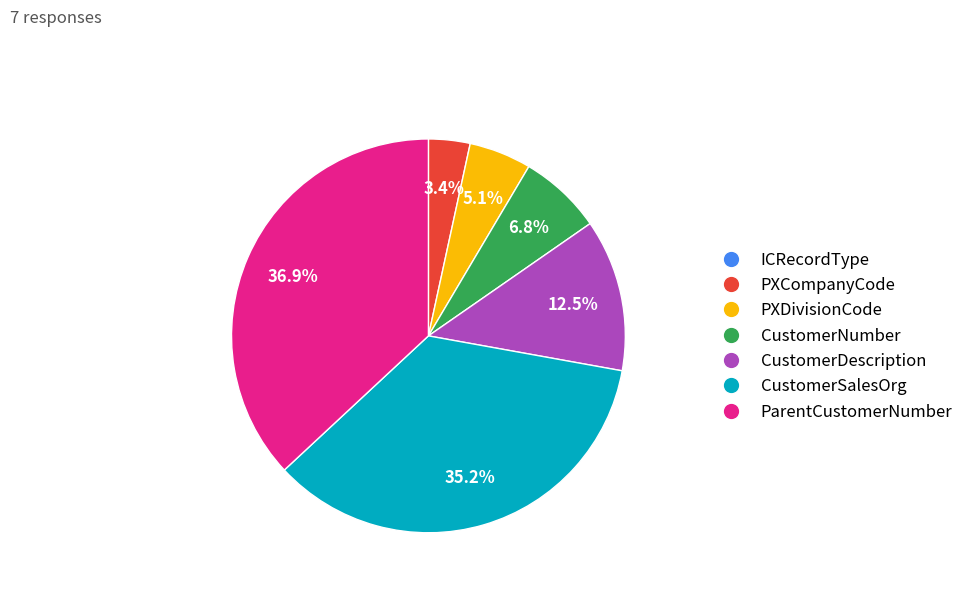

Which slice is the largest?

ParentCustomerNumber